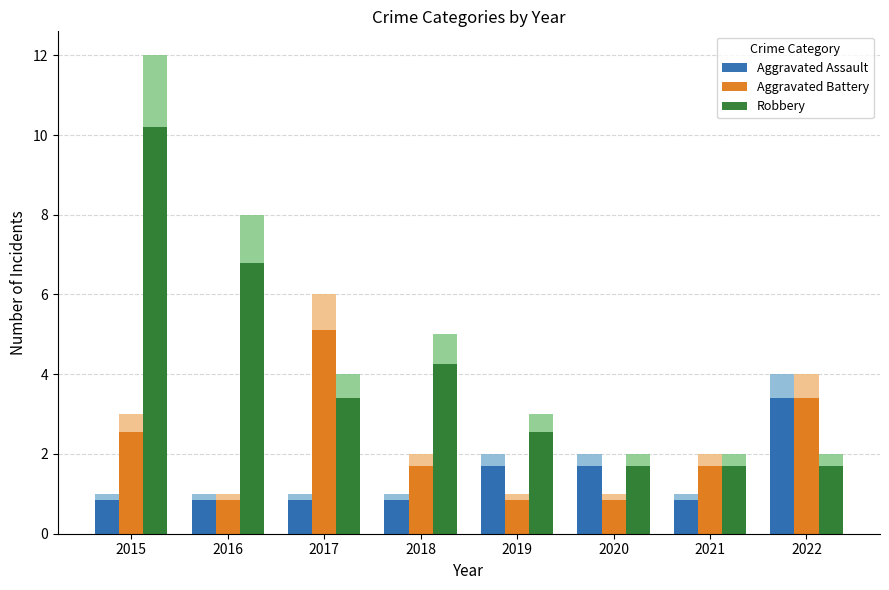

What is the spread (max minus min) of values at 2015?

9.3